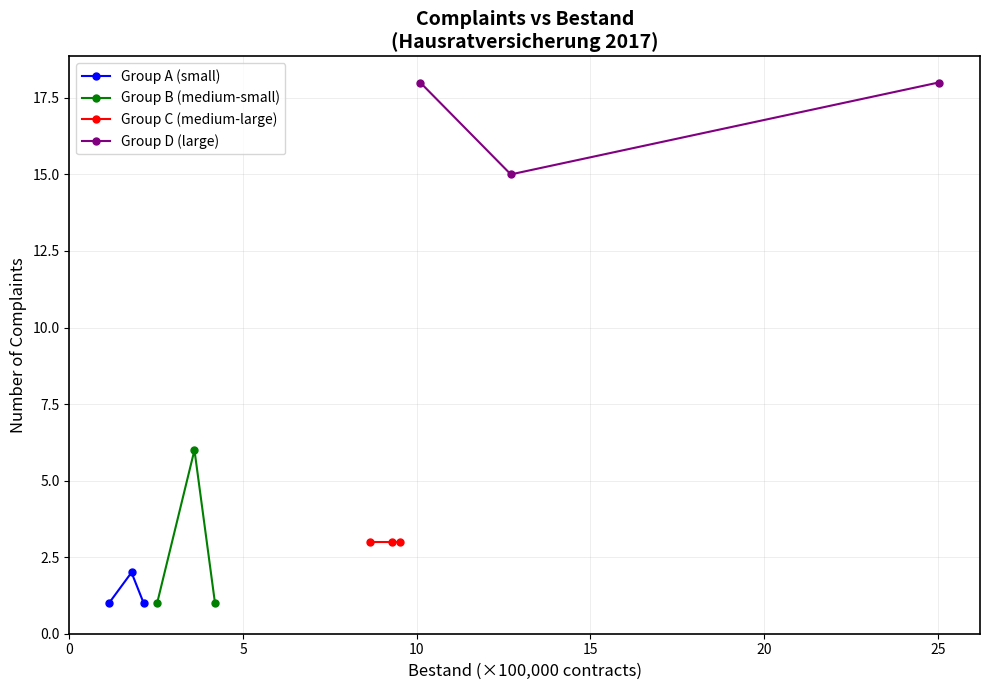

What is the value of the Group A (small) point at the 3rd from the left?

1